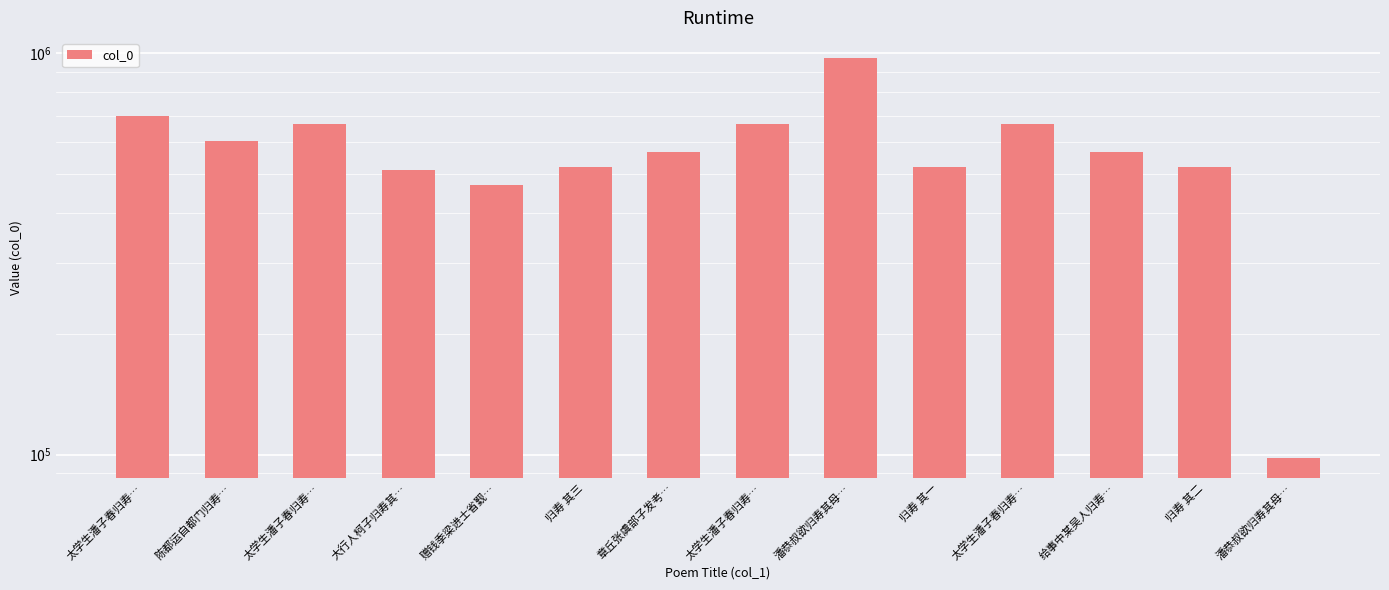

What is the change in value from 陈都运自都门归寿… to 归寿 其二?

-80774